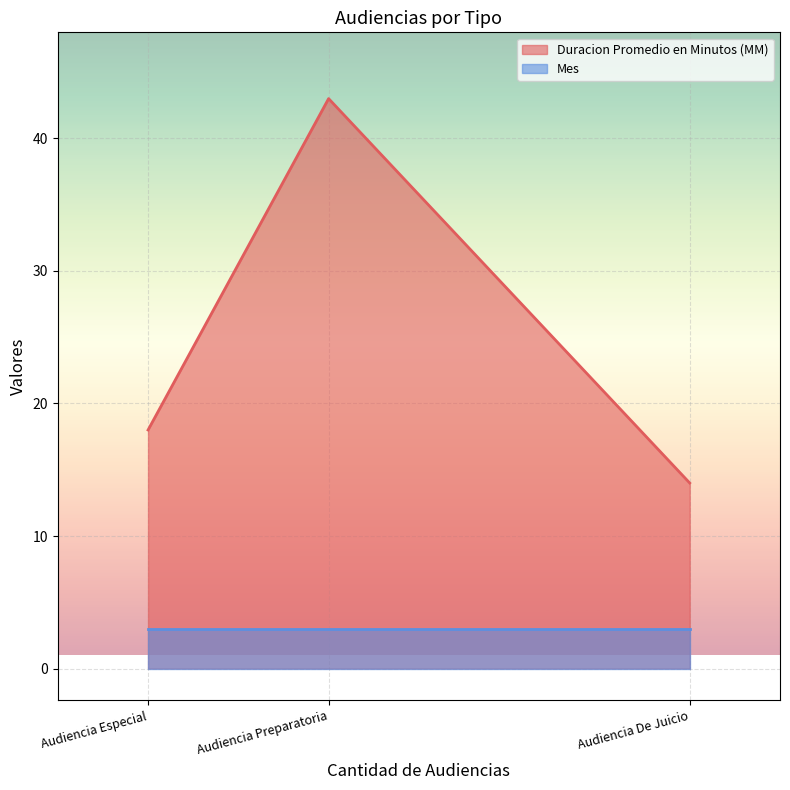

How many lines are shown in the chart?

2